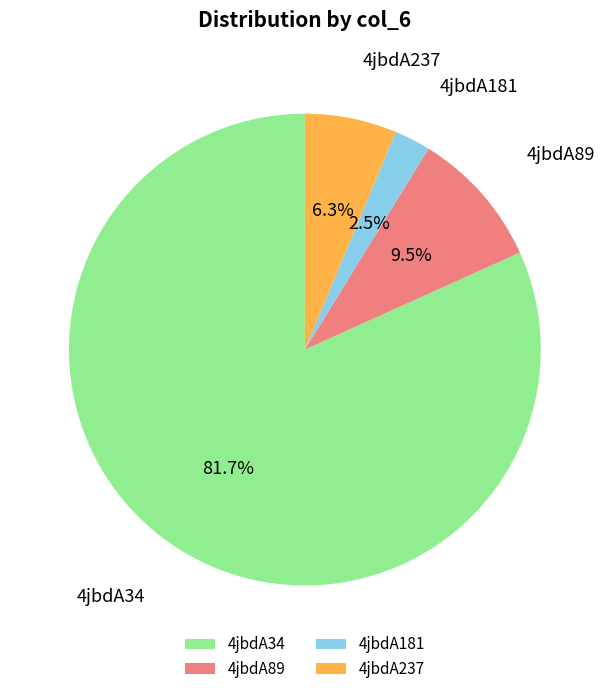

Combined, do 4jbdA237 and 4jbdA34 account for over 50%?

Yes